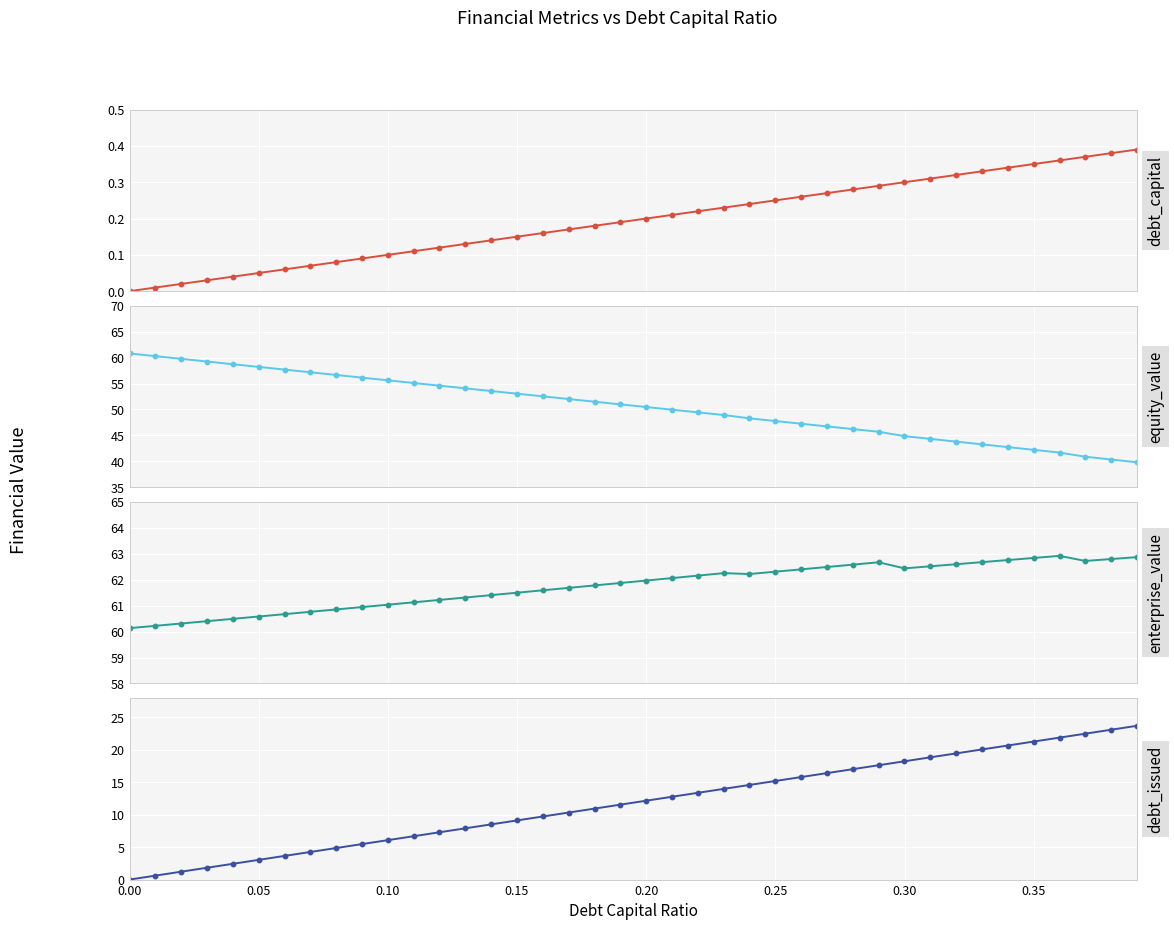

What is the sum of all equity_value values?

2022.6